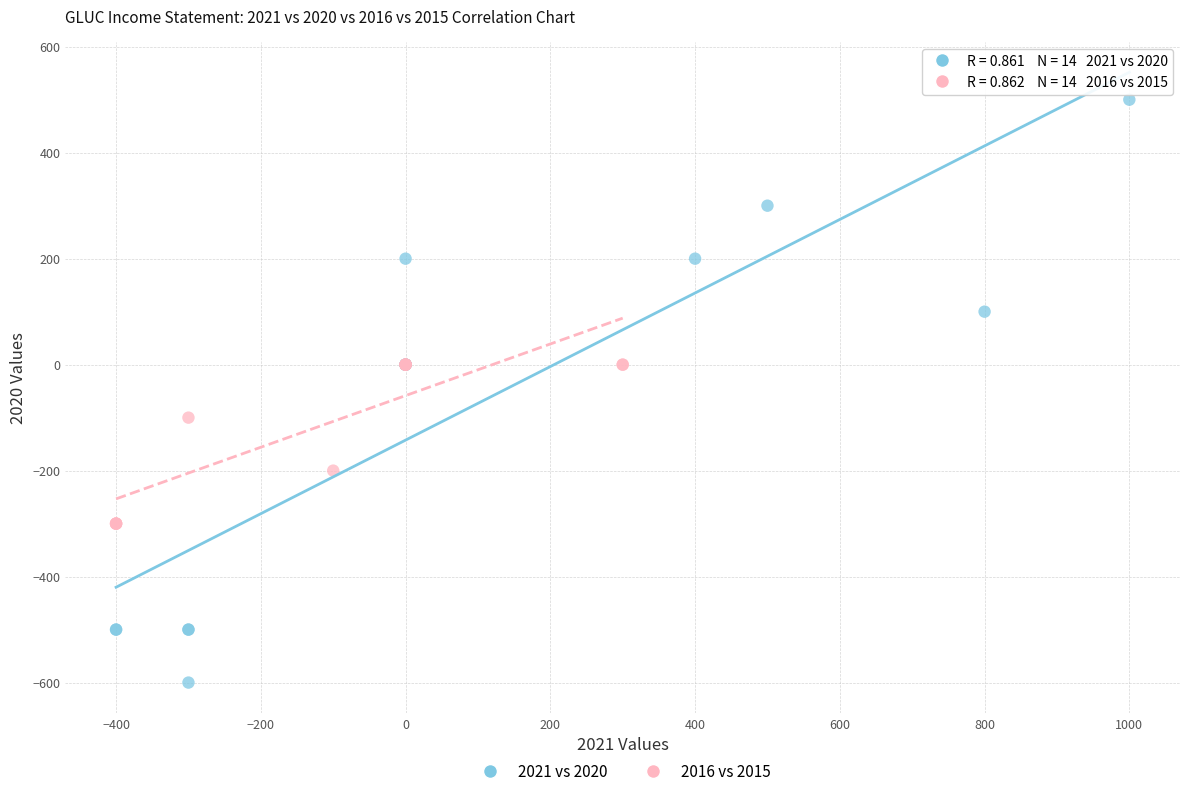

Which series reaches the maximum Y coordinate?

2021 vs 2020